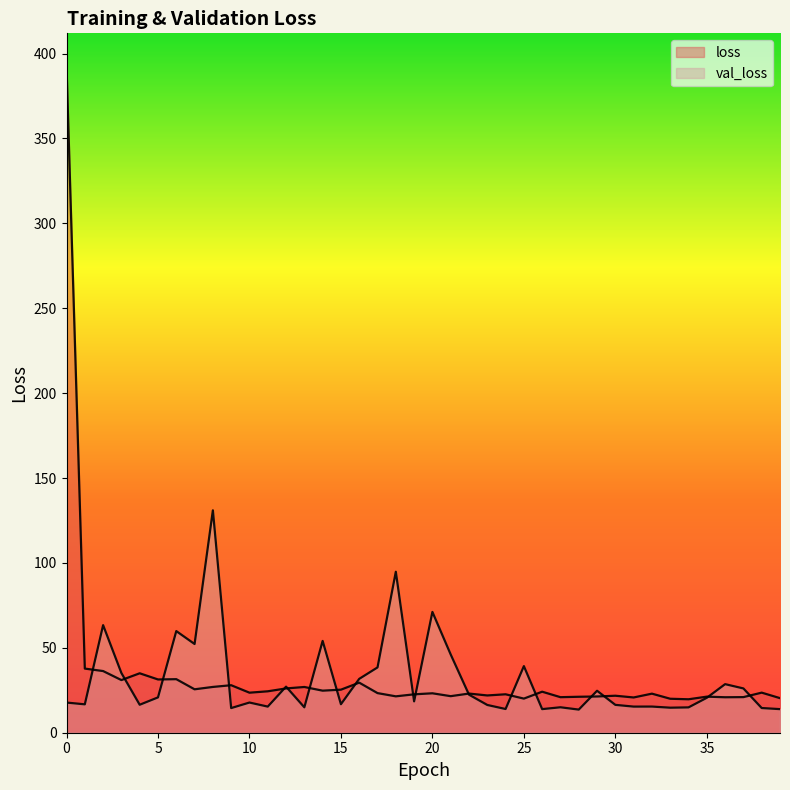

Which series has the largest range (max minus min)?

loss